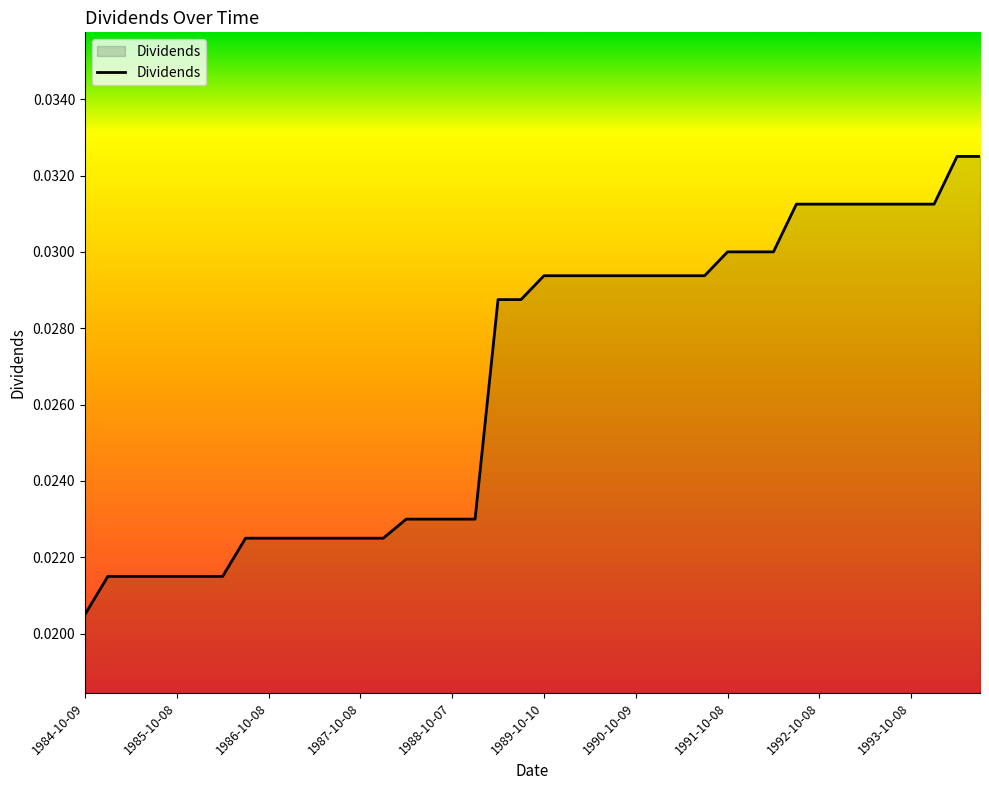

What is the label of the 26th point from the right?

1988-04-11